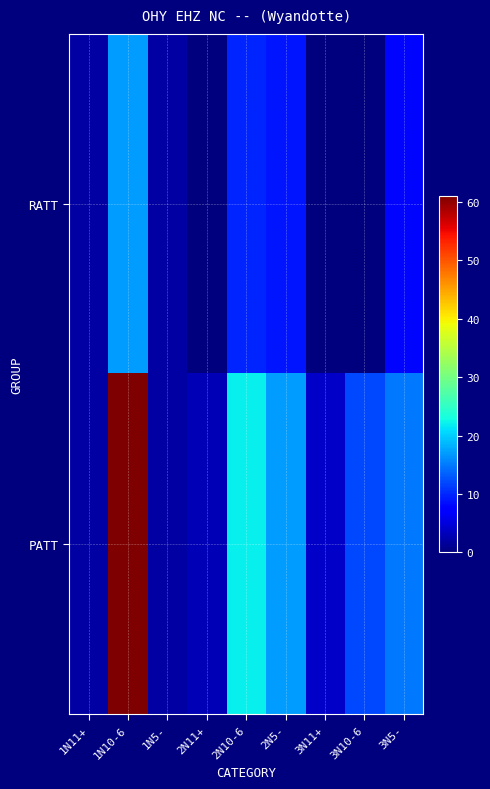

Which series has the largest range (max minus min)?

PATT